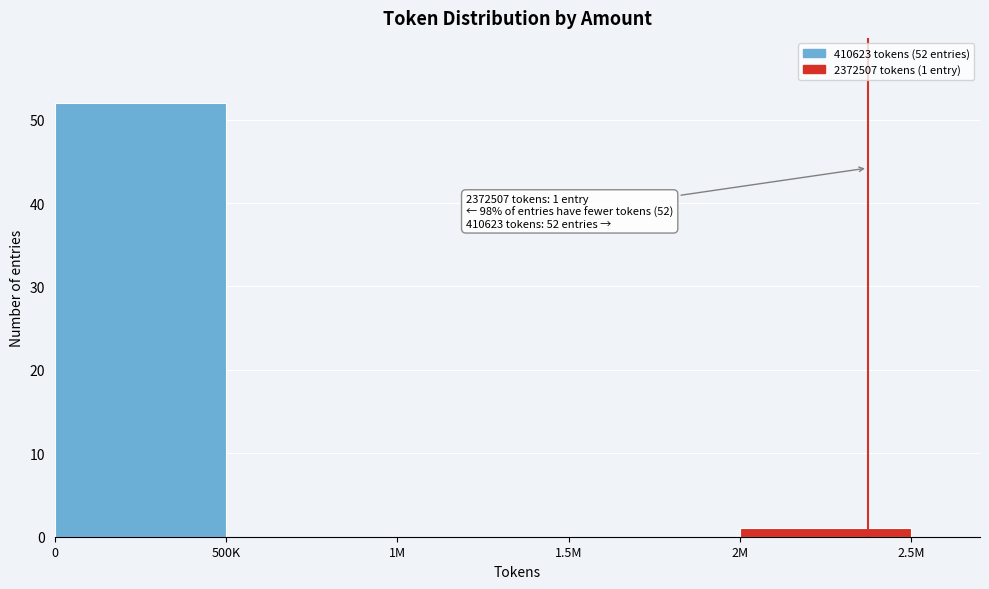

Reading right to left, what are all the values shown in this chart?

2M=1	1.5M=0	1M=0	500K=0	0=52